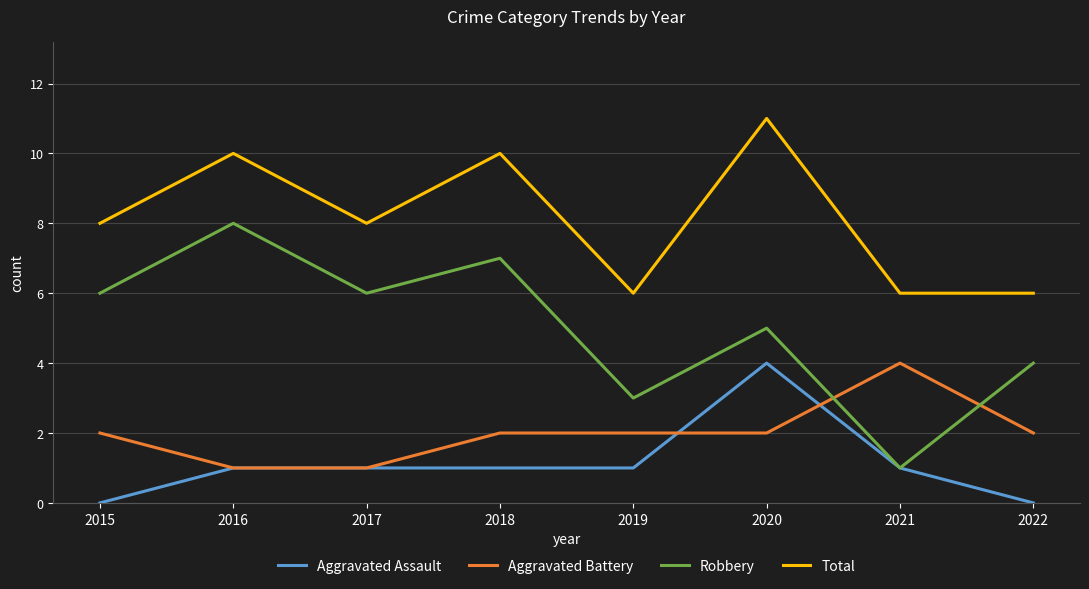

Which series changed the most between 2016 and 2019?

Robbery